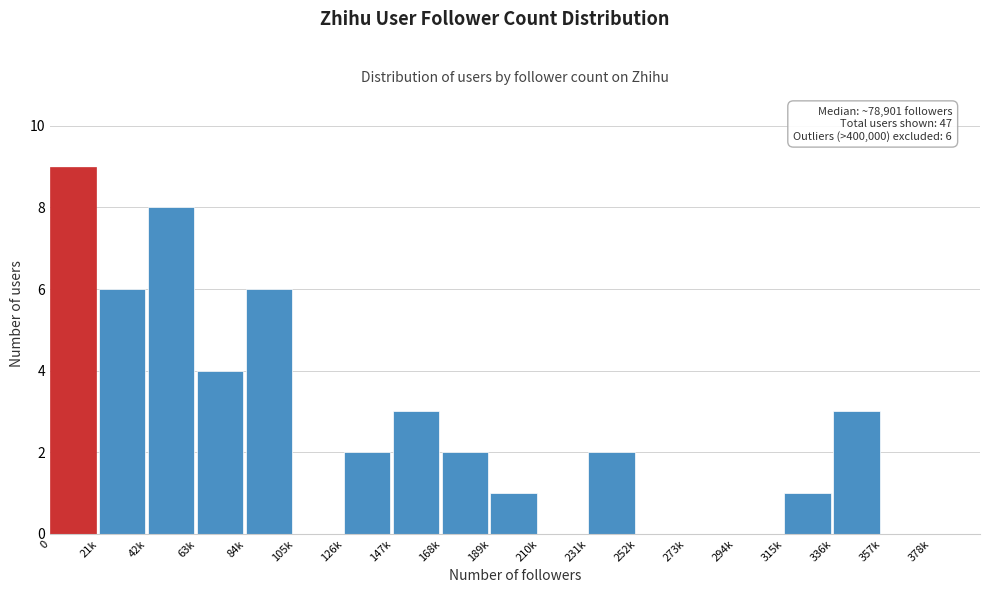

Reading right to left, what are all the values shown in this chart?

378k=0	357k=0	336k=3	315k=1	294k=0	273k=0	252k=0	231k=2	210k=0	189k=1	168k=2	147k=3	126k=2	105k=0	84k=6	63k=4	42k=8	21k=6	0=9